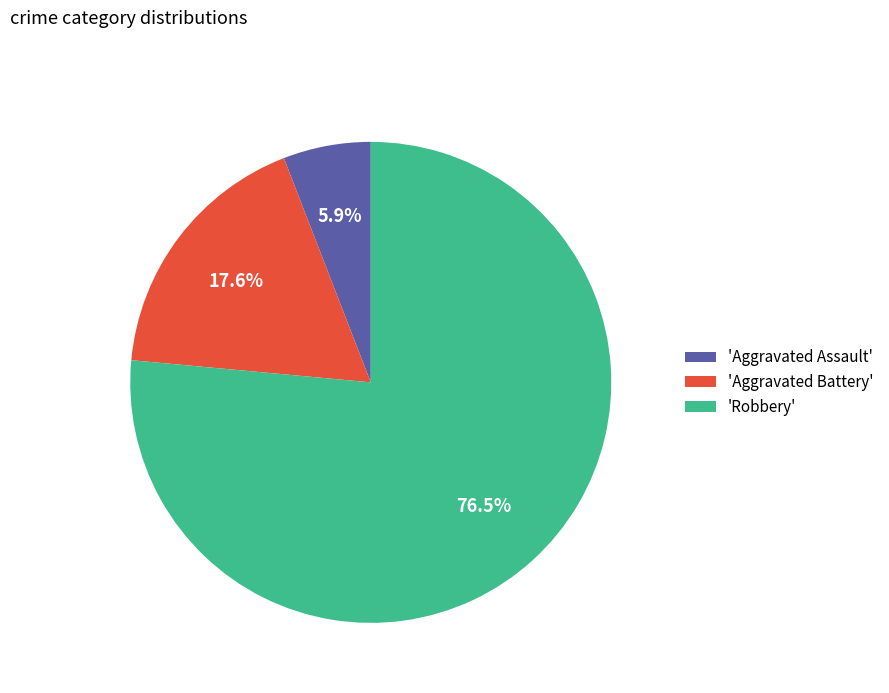

To the nearest percent, what is the difference between the largest and smallest slice percentages?

71%